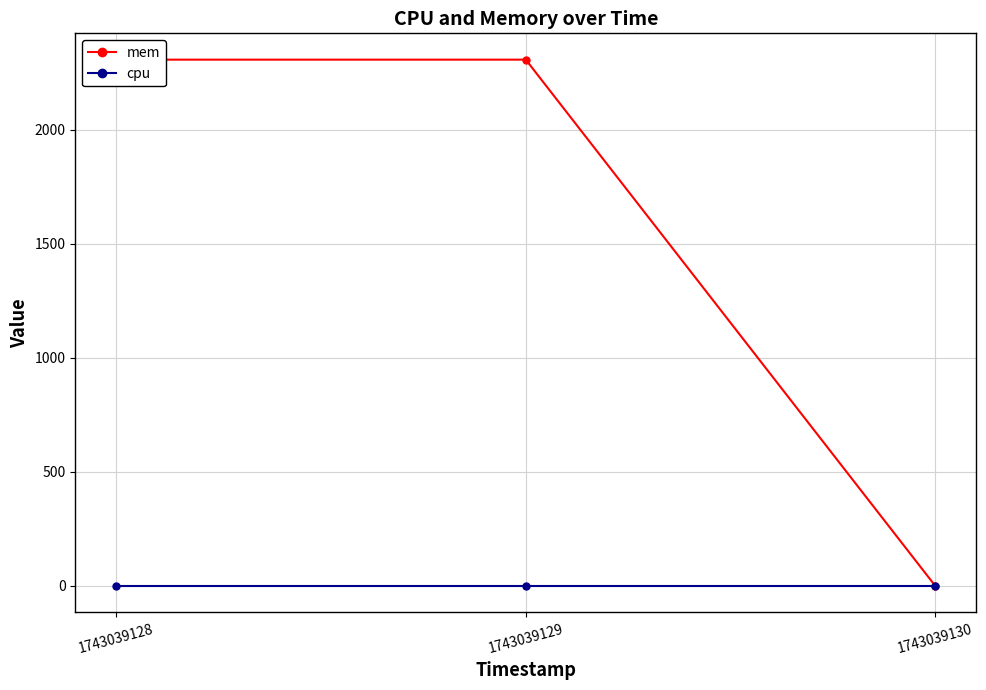

Rank the series by their average value, from lowest to highest.

cpu, mem